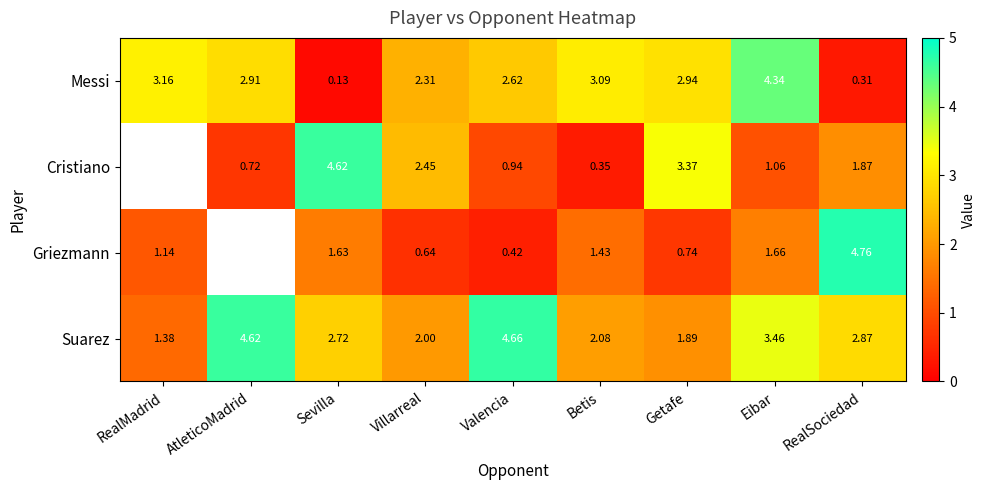

Where does the Messi series first go above 2?

RealMadrid